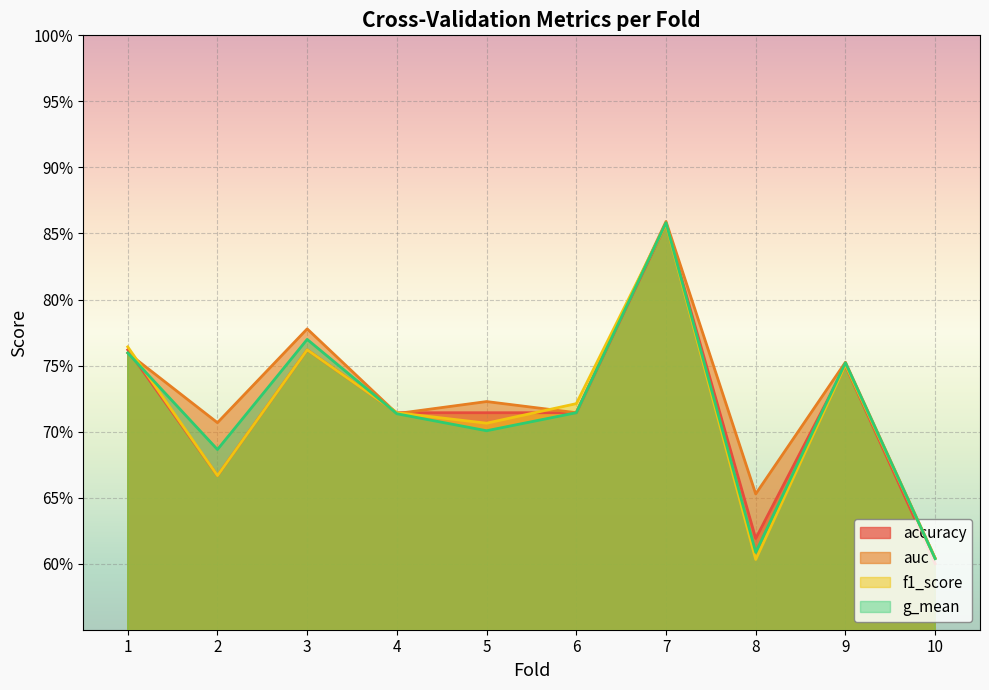

Reading left to right, what are all the values shown in this chart?

accuracy: 0.8	0.7	0.8	0.7	0.7	0.7	0.9	0.6	0.8	0.6
auc: 0.8	0.7	0.8	0.7	0.7	0.7	0.9	0.7	0.8	0.6
f1_score: 0.8	0.7	0.8	0.7	0.7	0.7	0.9	0.6	0.8	0.6
g_mean: 0.8	0.7	0.8	0.7	0.7	0.7	0.9	0.6	0.8	0.6